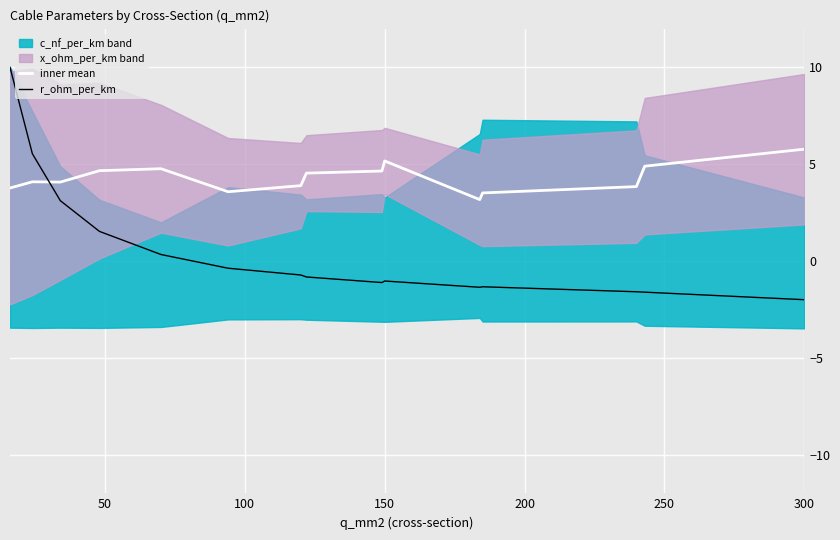

How many times do inner mean and r_ohm_per_km cross each other?

1